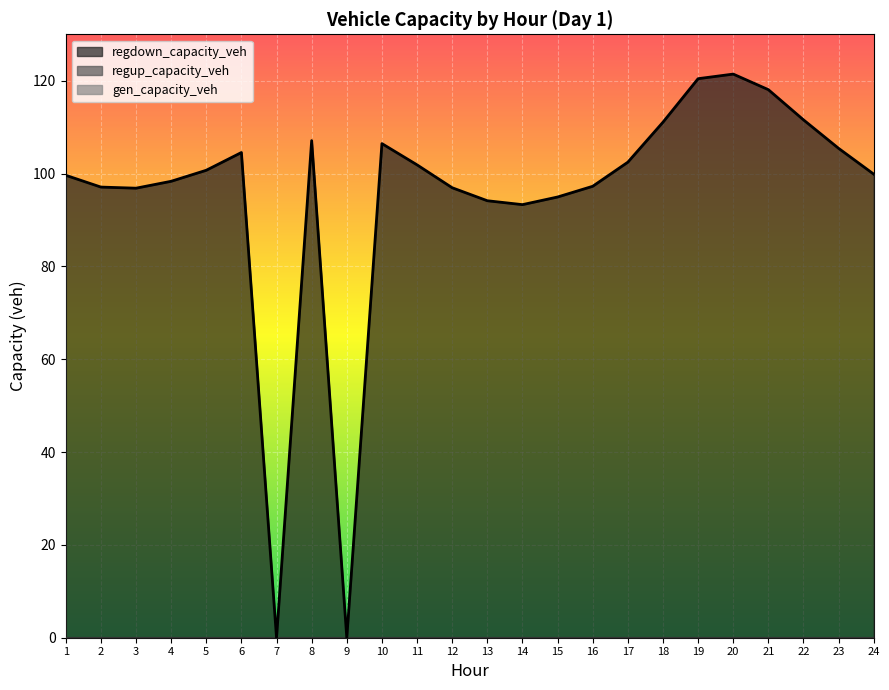

List the labels in order of gen_capacity_veh value, smallest first.

1, 2, 3, 4, 5, 6, 7, 8, 9, 10, 11, 12, 13, 14, 15, 16, 17, 18, 19, 20, 21, 22, 23, 24